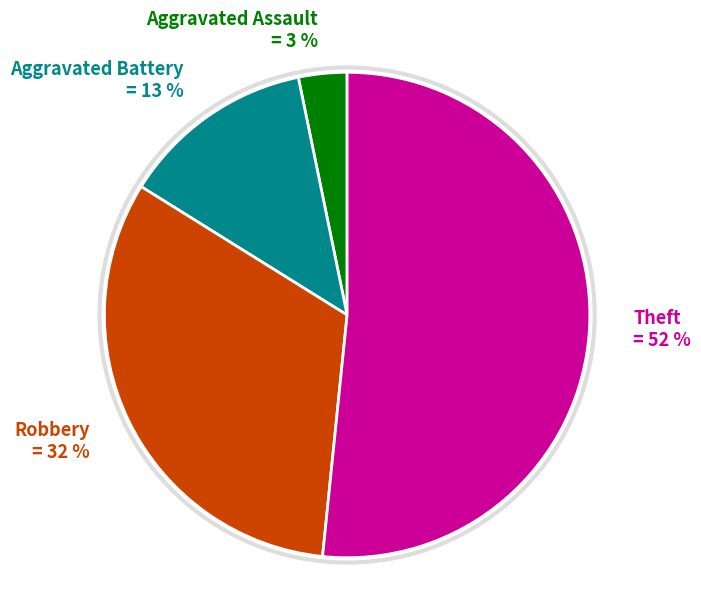

Which category has the smallest portion of the pie?

Aggravated Assault